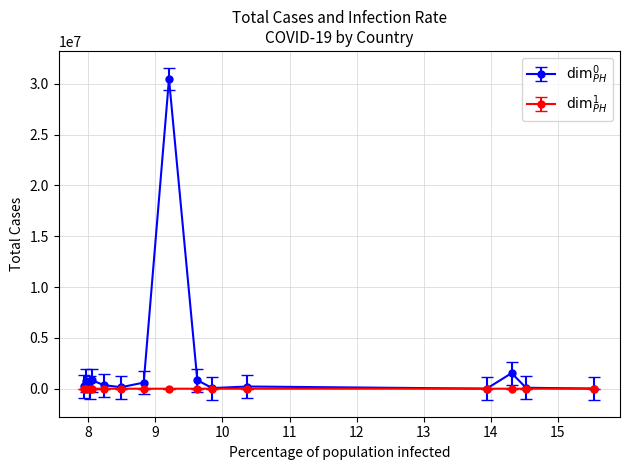

Reading left to right, transcribe all the data shown in this chart.

AND=216119	MNE=804886	CZE=106424	SMR=821722	SVN=355051	LUX=144445	ISR=600596	USA=30462210	SRB=833105	BHR=61642	PAN=215602	PRT=4730	EST=1532332	SWE=91218	LTU=12010